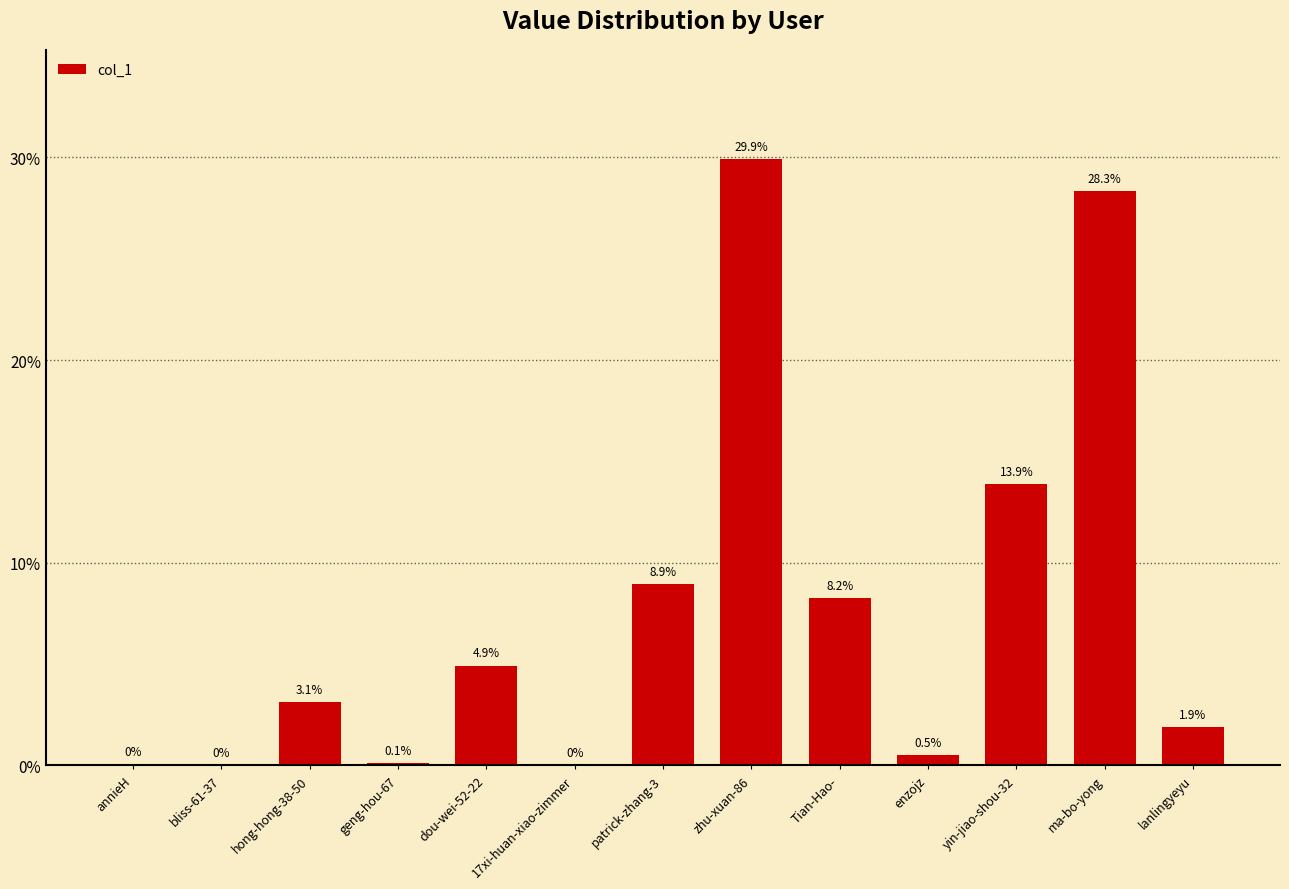

Which has a higher value, dou-wei-52-22 or bliss-61-37?

dou-wei-52-22